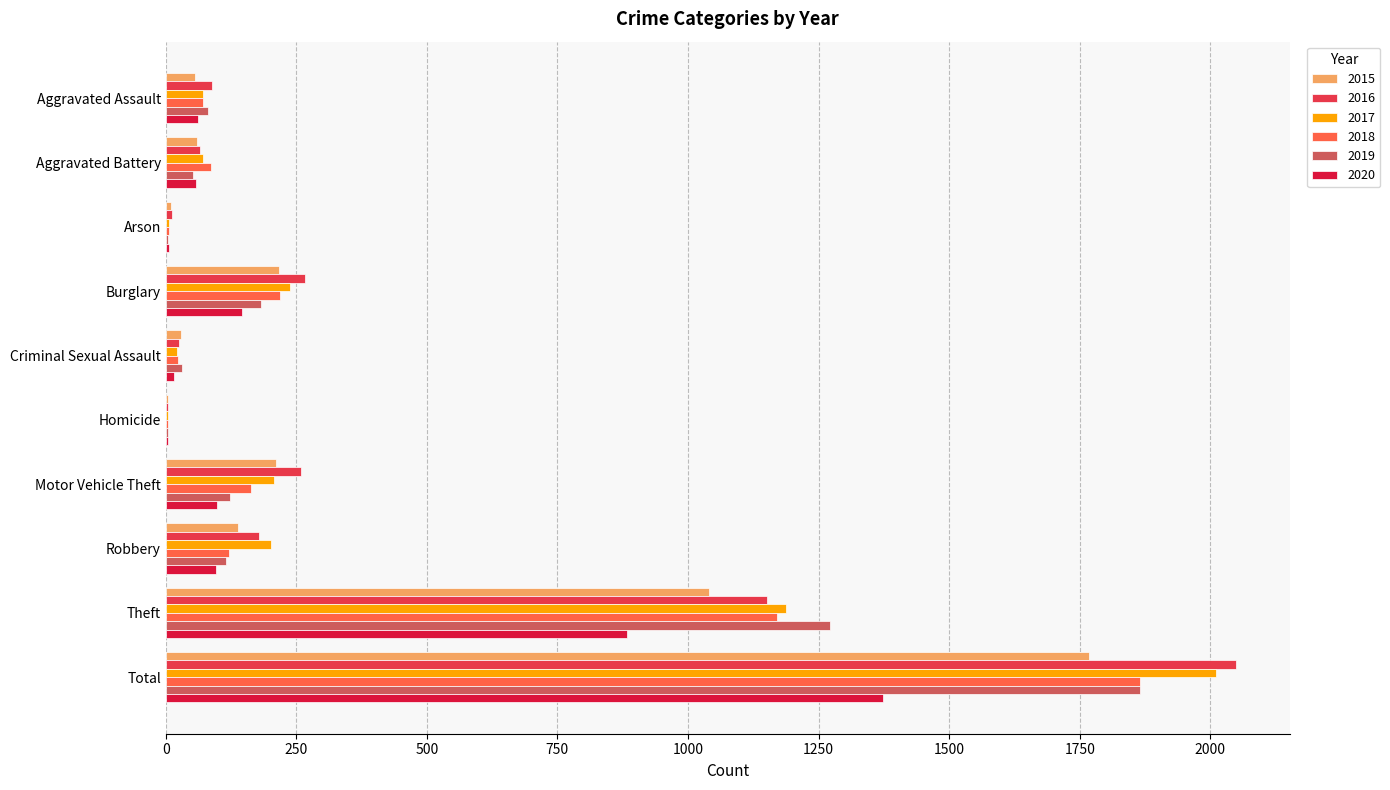

Which series changed the most between Burglary and Theft?

2019